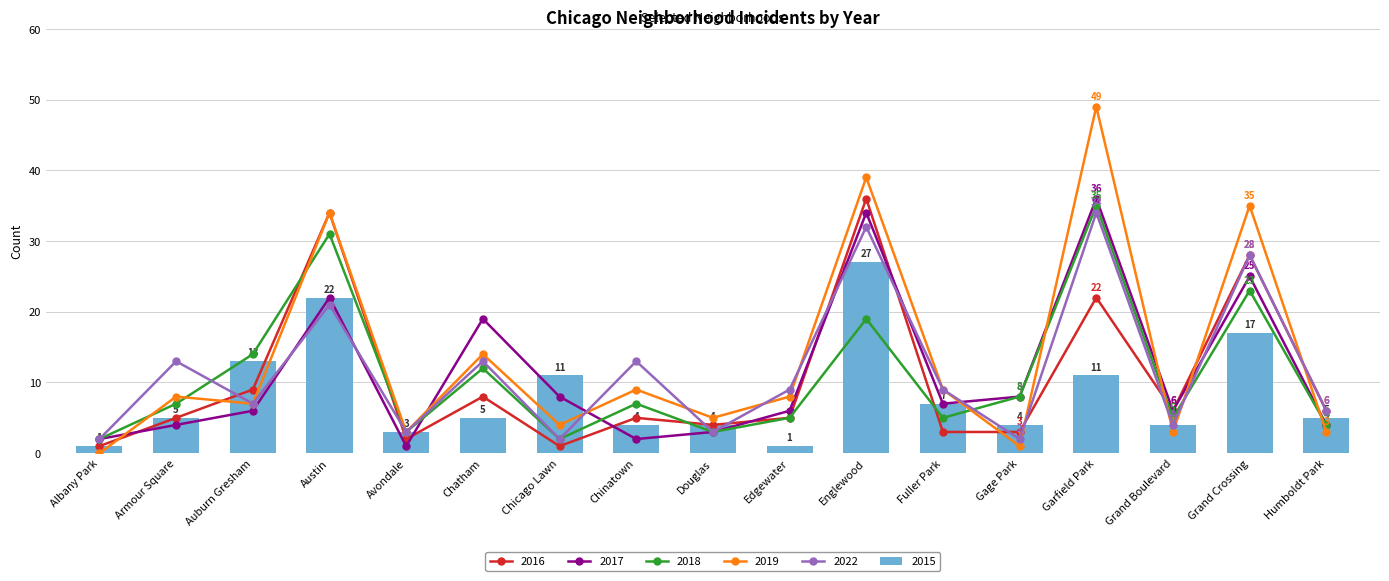

True or false: 2018 has a value of 4 at Gage Park.

False